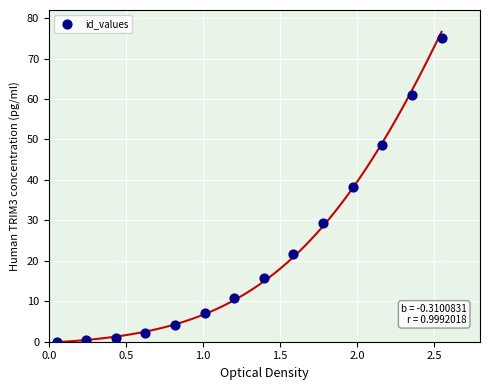

What is the range of X values (max minus min)?

2.5